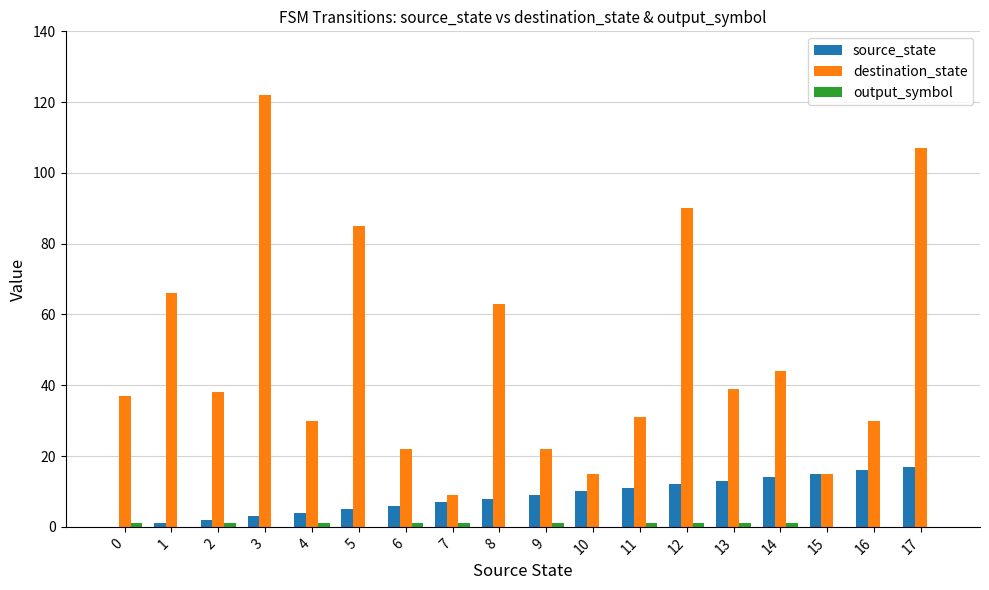

Are the bars horizontal?

No